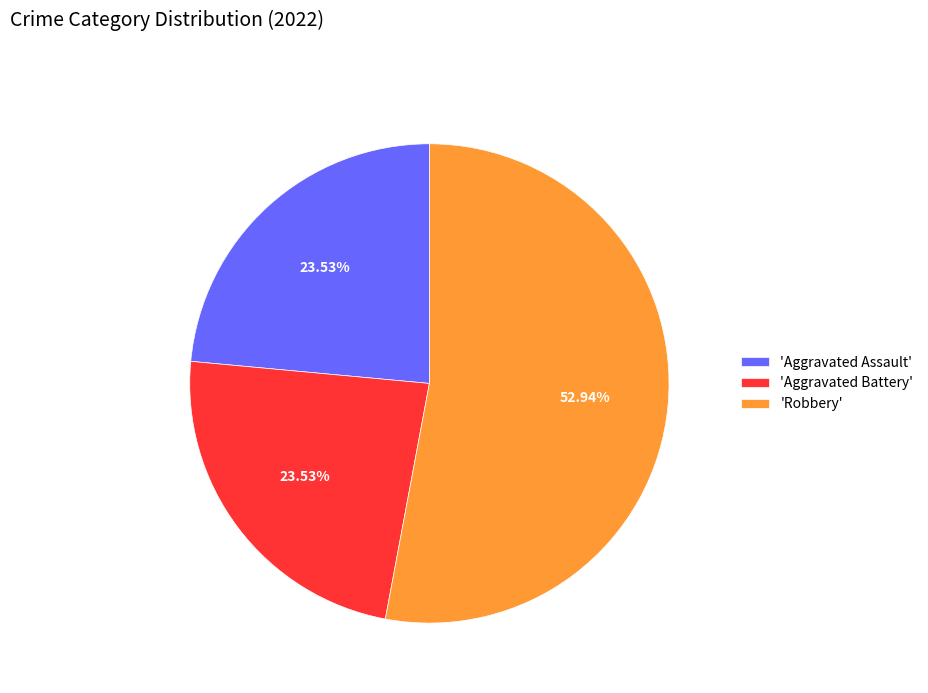

To the nearest percent, what is the difference between the largest and smallest slice percentages?

29%